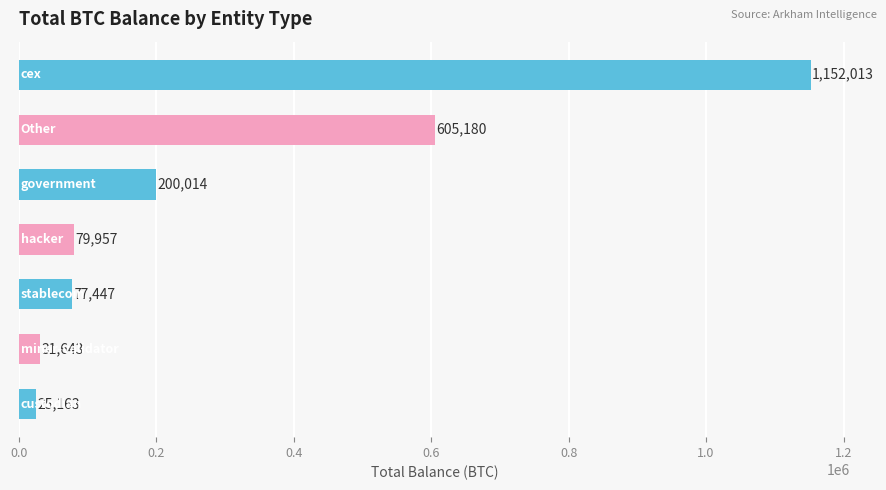

What is the maximum value shown in the chart?

1152012.7